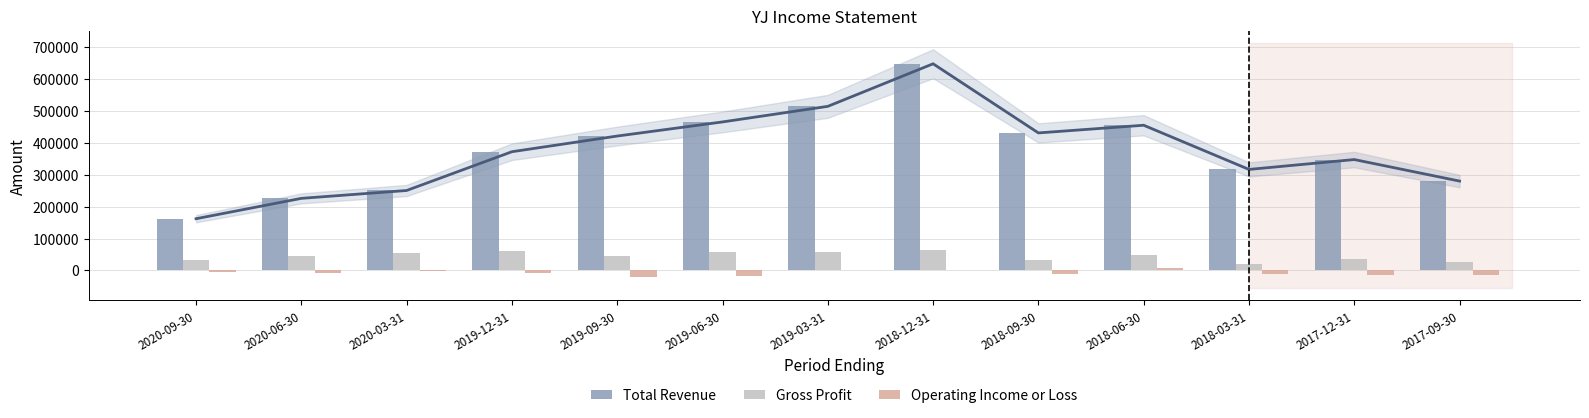

Rank the series at 2019-09-30 from highest to lowest value.

Total Revenue, Gross Profit, Operating Income or Loss